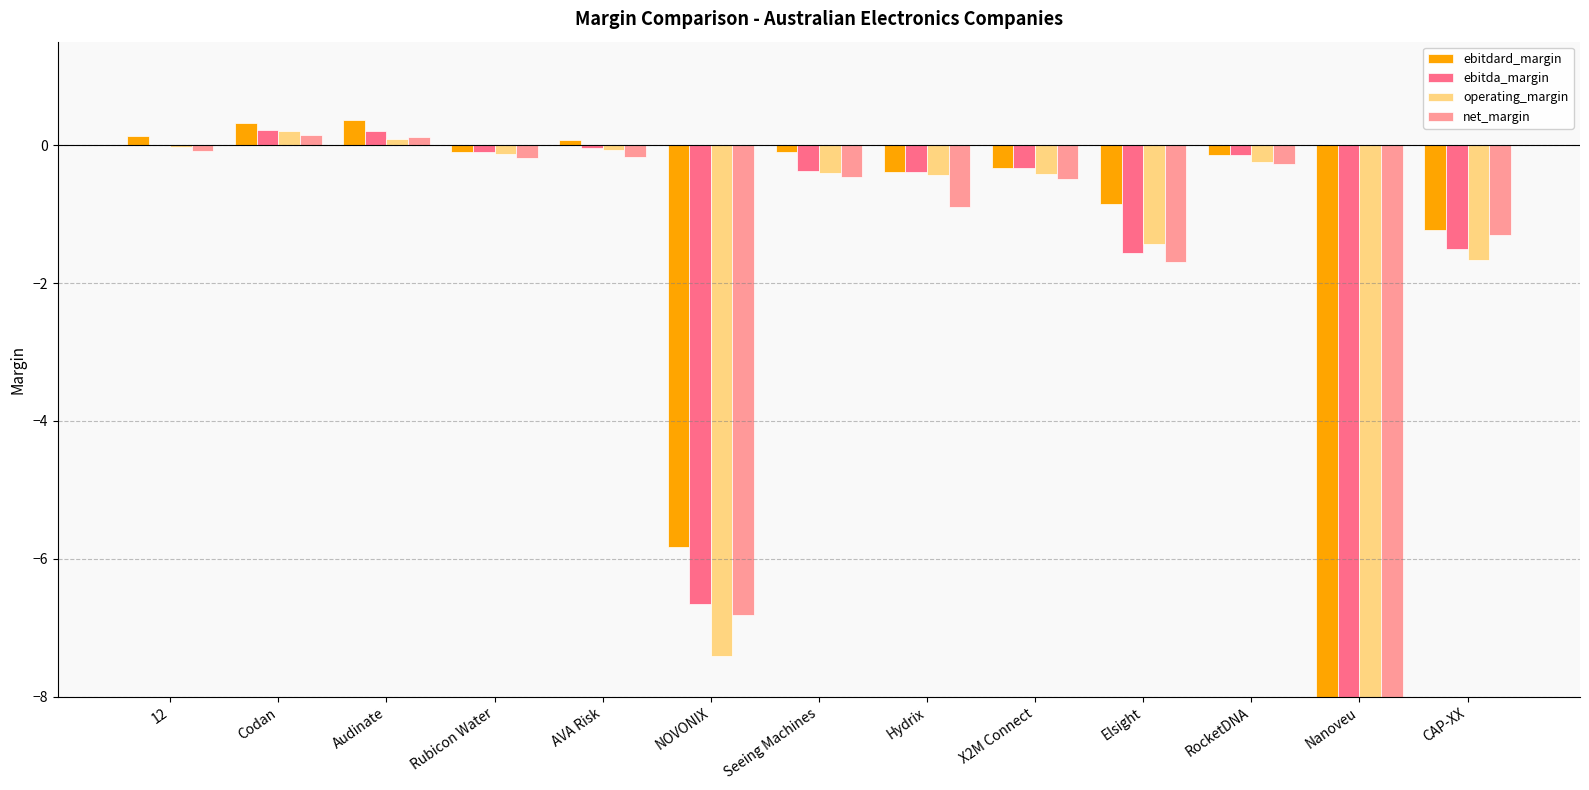

Are the bars horizontal?

No